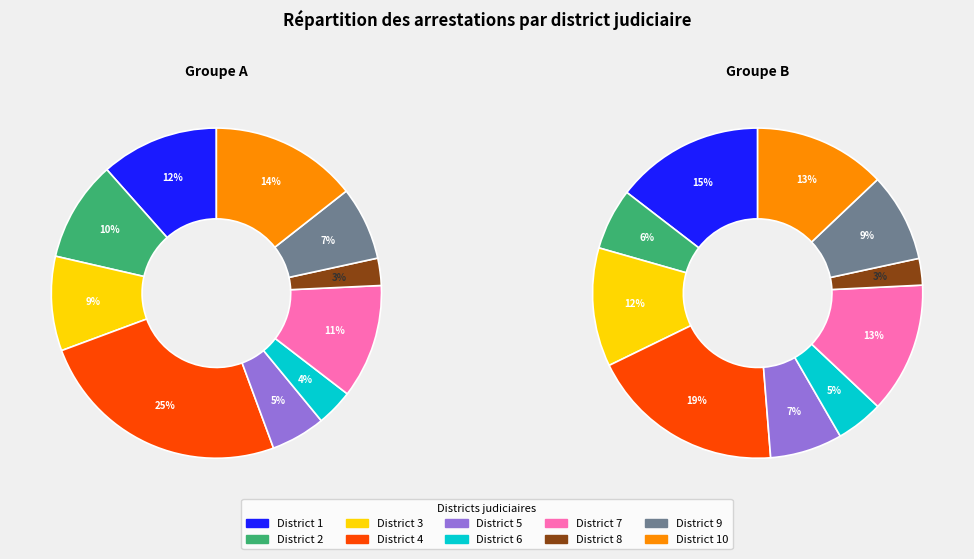

To the nearest percent, what is the difference between the 5 and 1 slice percentages?

7%